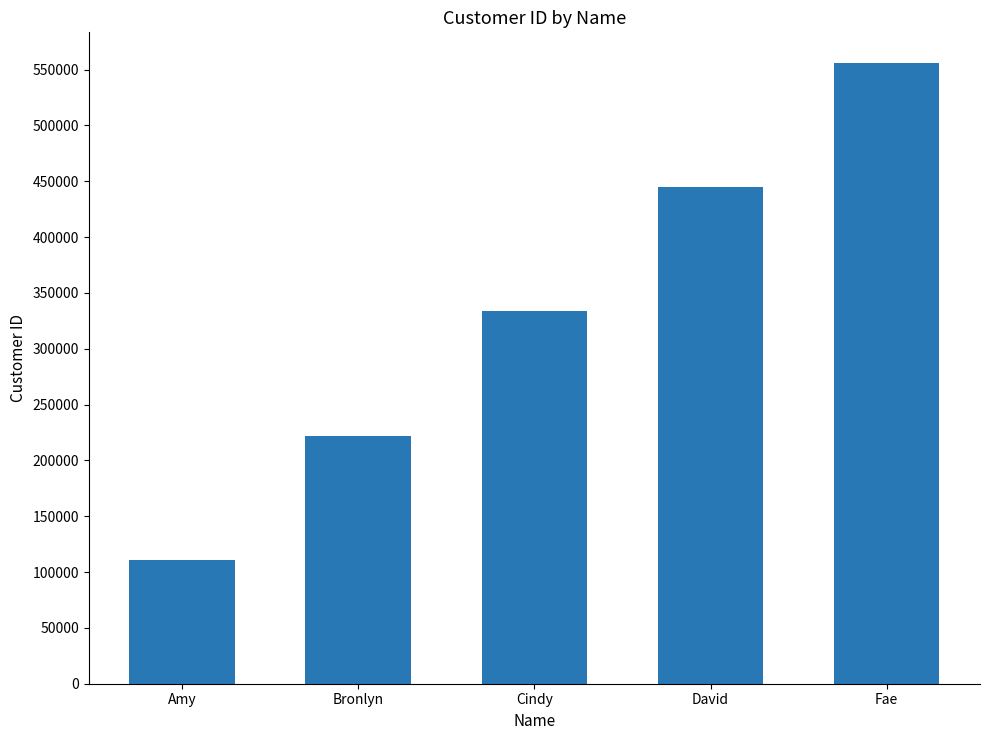

Are the bars grouped side by side (vs. stacked)?

No